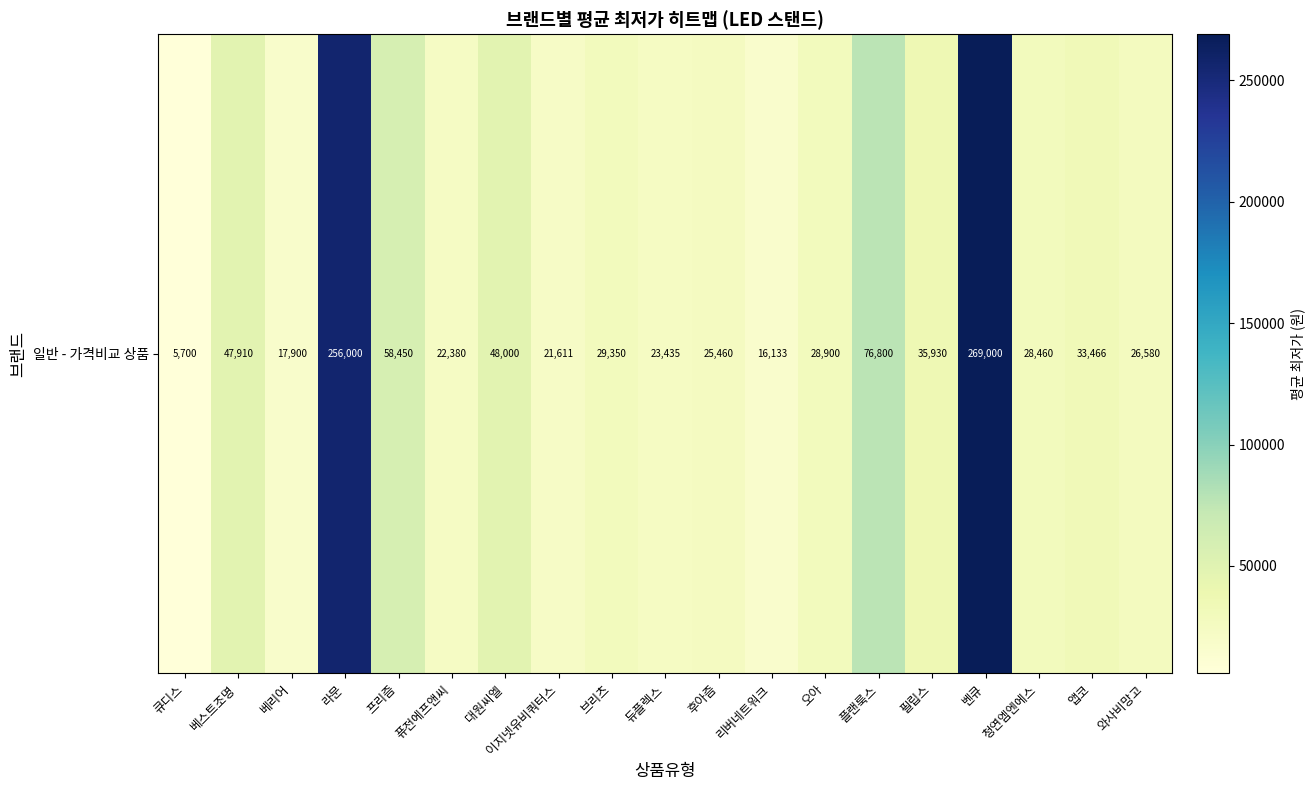

What is the difference between the second highest and second lowest values?

239866.7